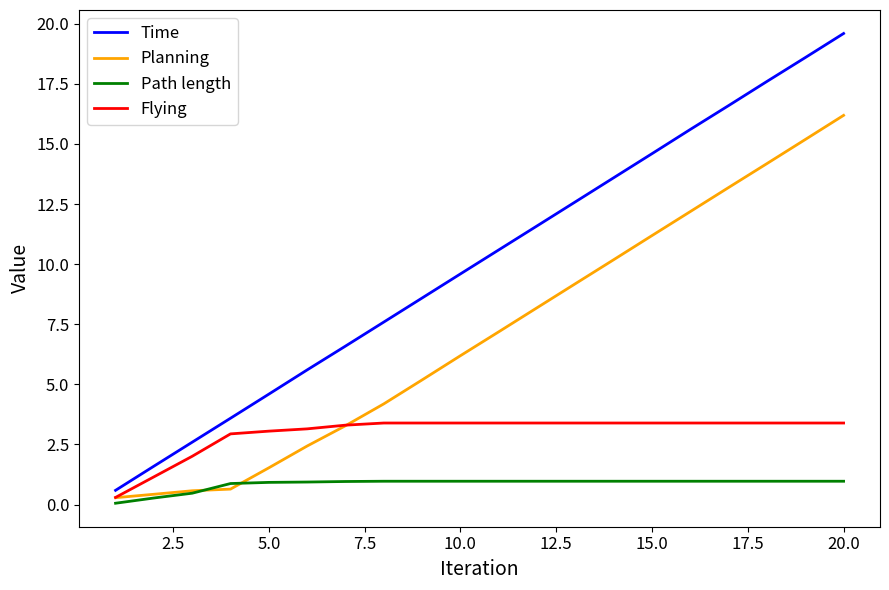

Rank the series by their average value, from highest to lowest.

Time, Planning, Flying, Path length